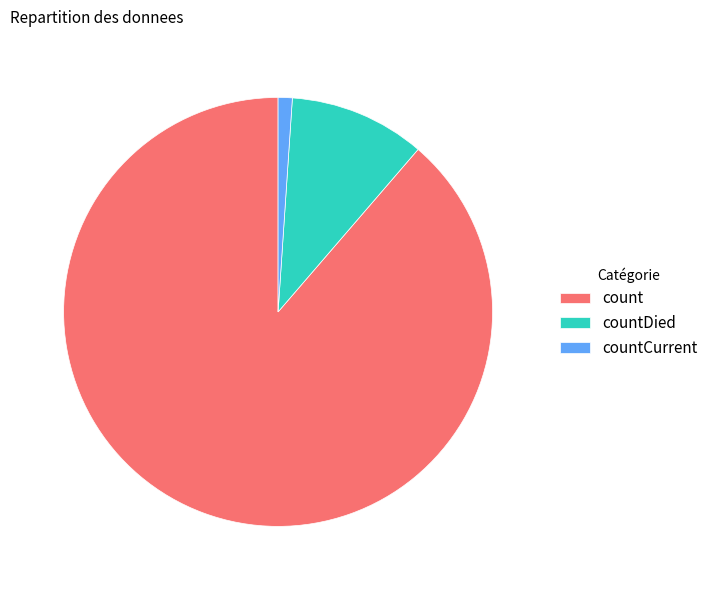

Rank the categories by value from highest to lowest.

count, countDied, countCurrent